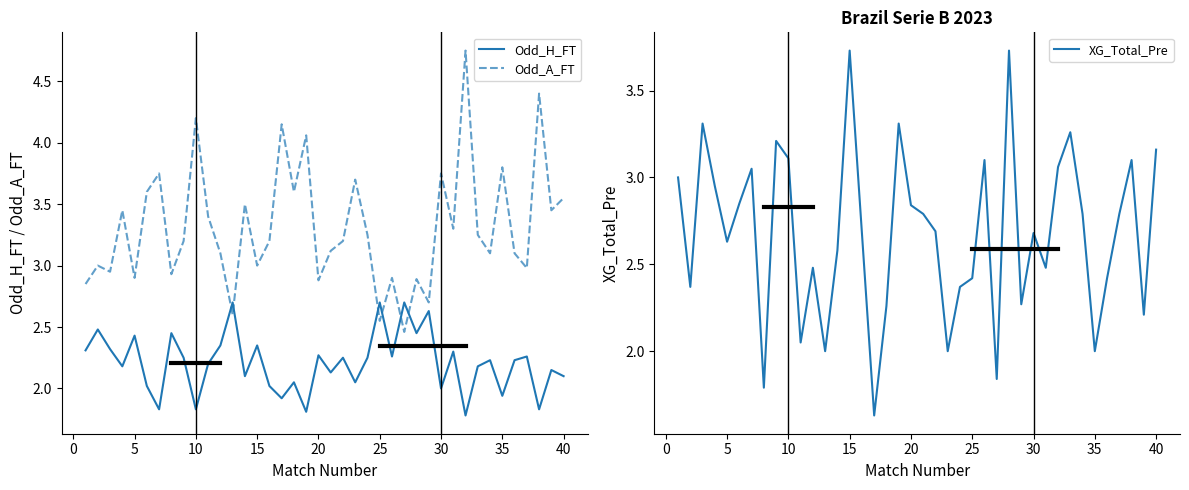

How many data points in Odd_A_FT are above 3?

26